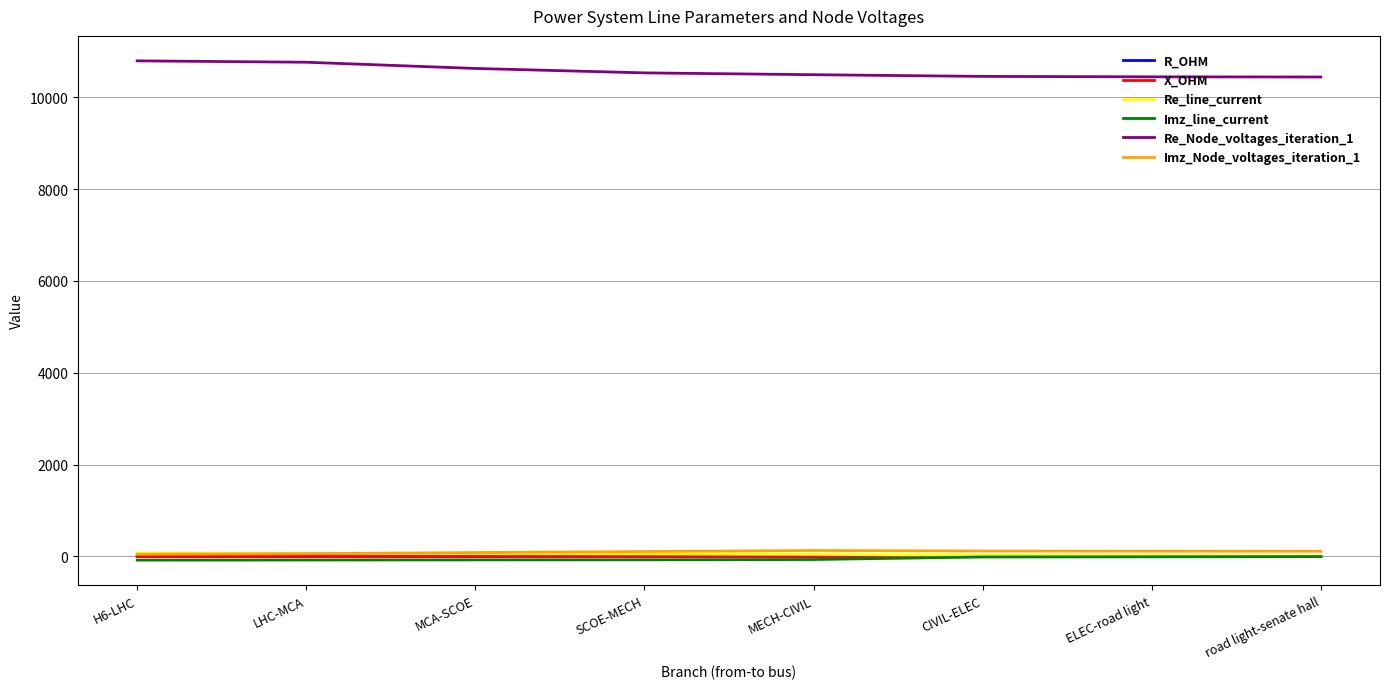

What position from the right is MCA-SCOE?

6